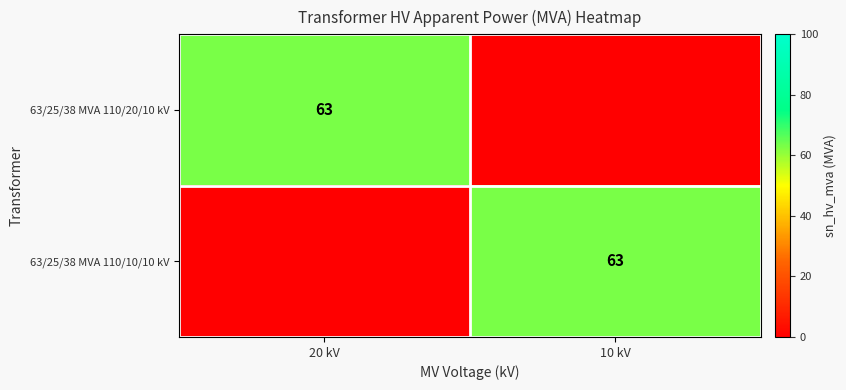

At which category is the sum across all series the highest?

20 kV